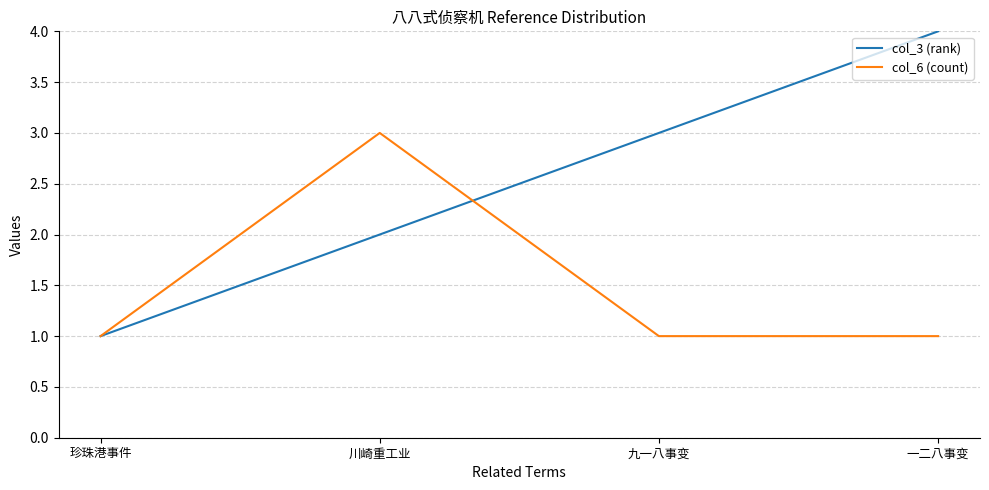

Is it true that col_6 (count) equals 1 at 珍珠港事件?

True